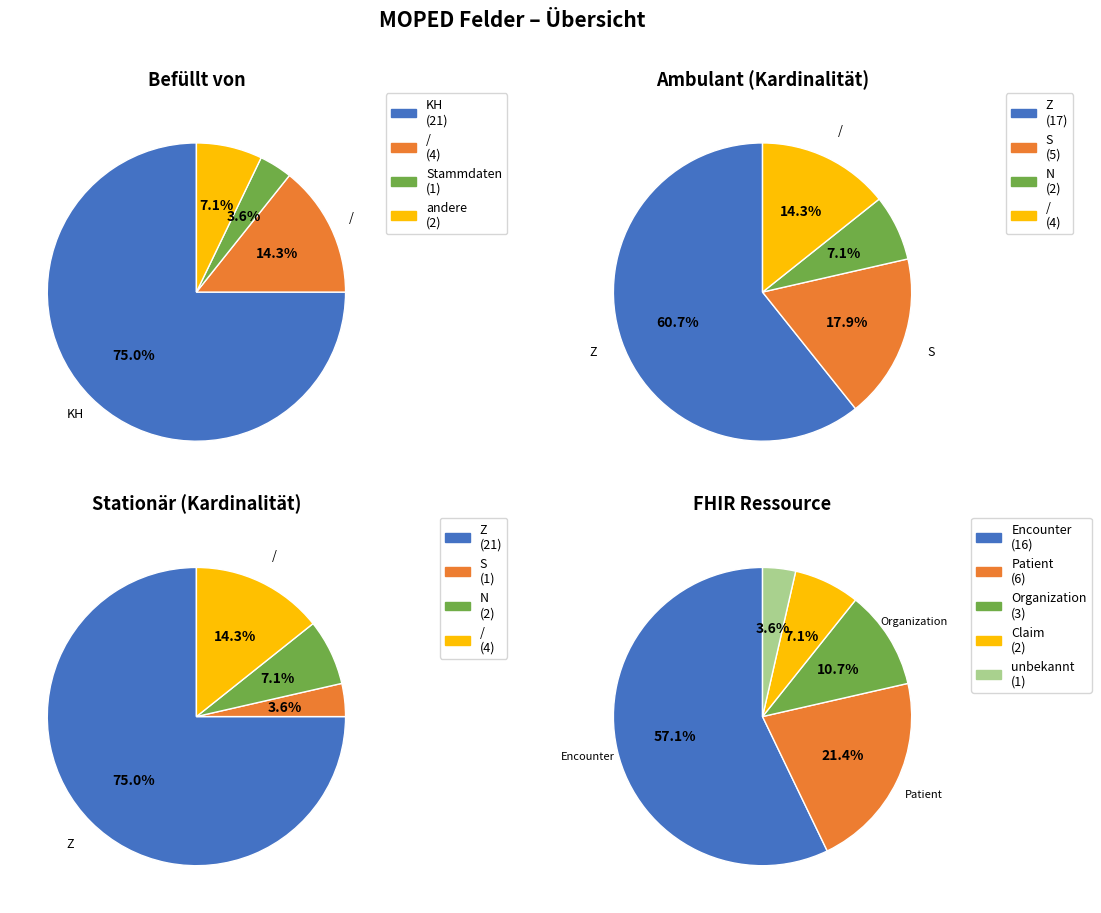

Which category has the biggest portion of the pie?

KH